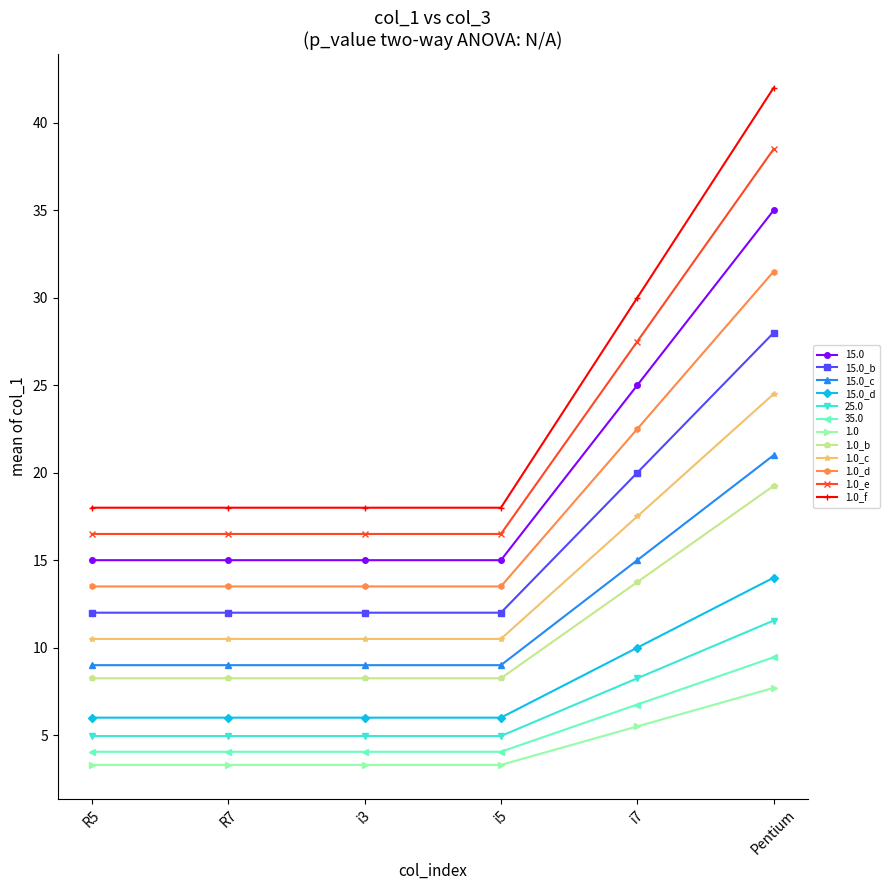

Is it true that 15.0_b equals 12.0 at i5?

True